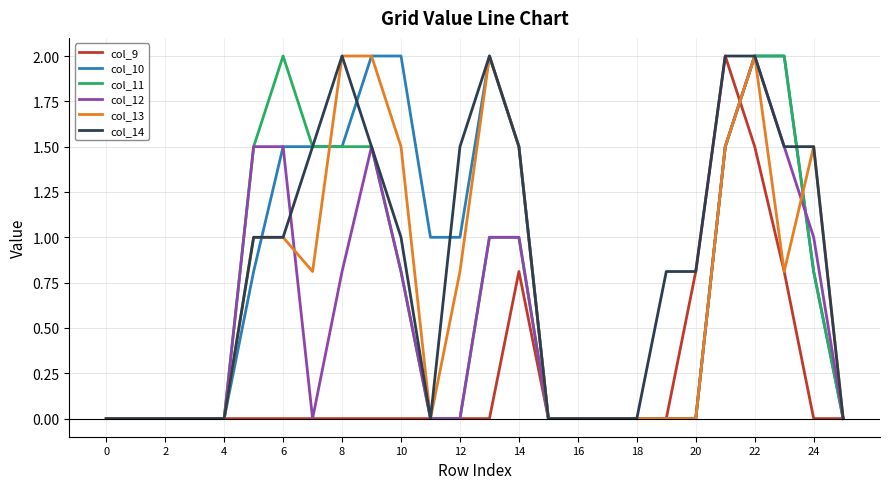

What is the greatest value displayed?

2.0